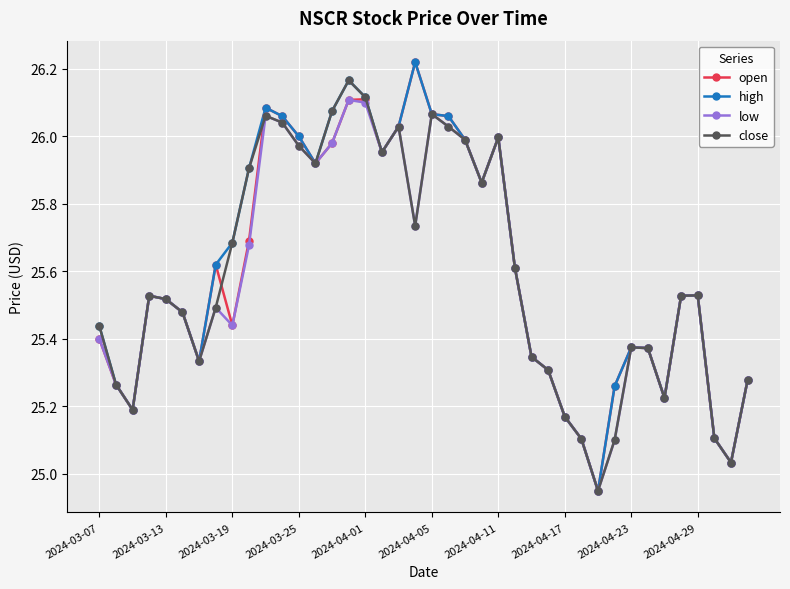

What is the difference between the maximum and minimum values in the open series?

1.3